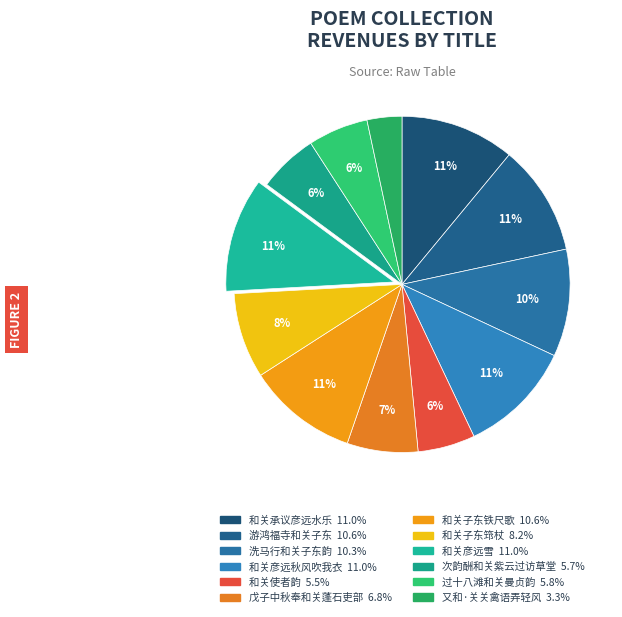

The 和关子东筇杖 slice represents 2% of the pie. True or false?

False